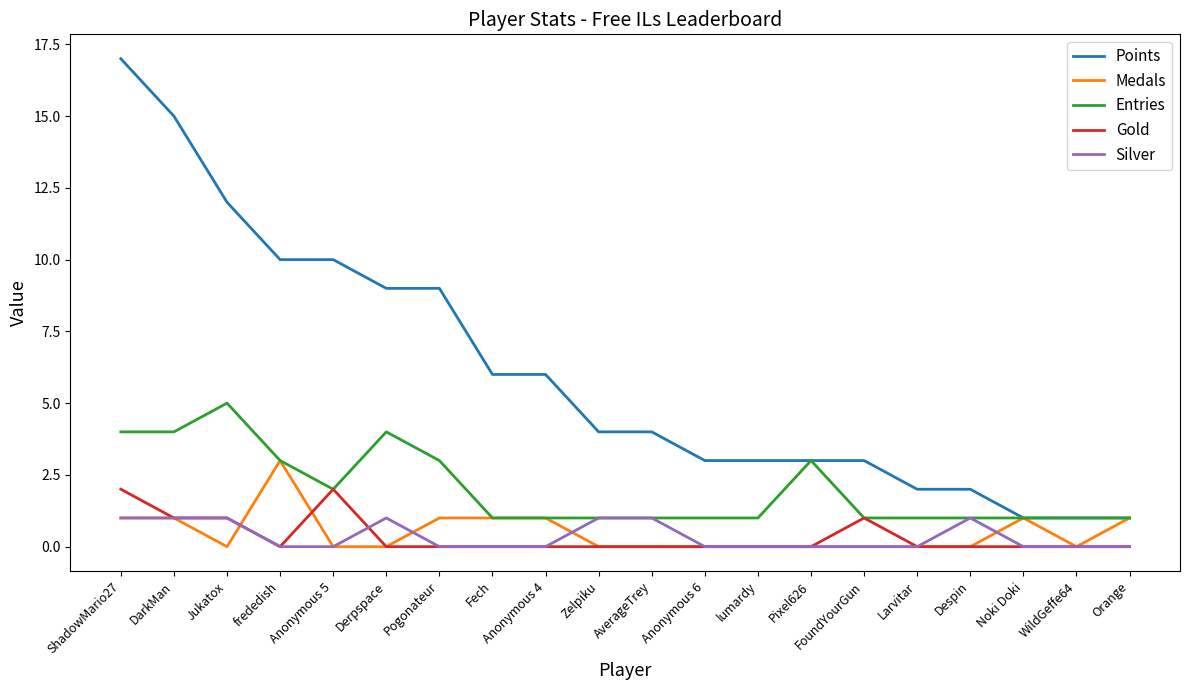

The value of Points at Fech is 2. True or false?

False